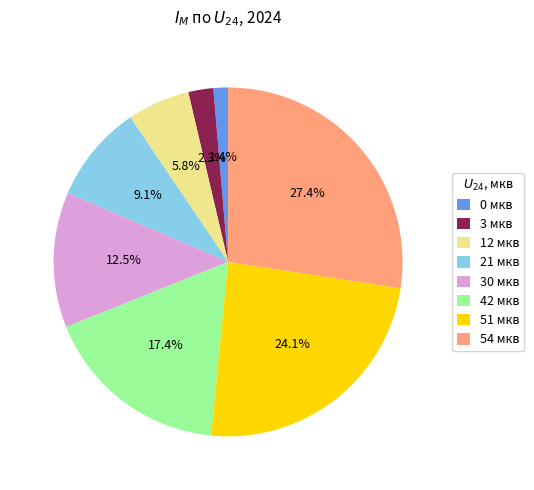

Between 3 мкв and 54 мкв, which is larger?

54 мкв